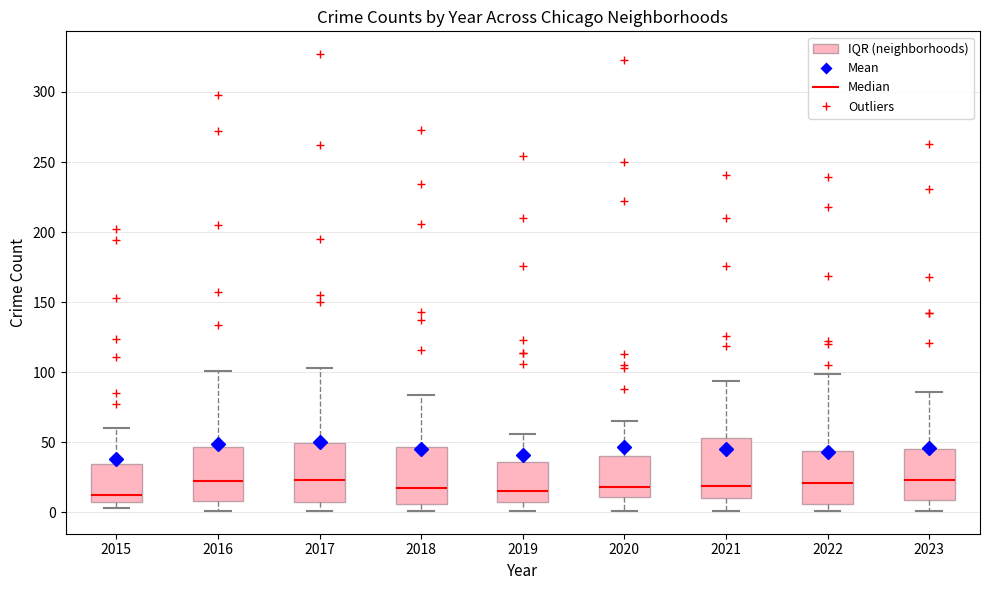

Where does the median line of the box at x = 2020 sit on the y-axis? The values are not printed on the chart, so give them approximately, as read against the axis.

20